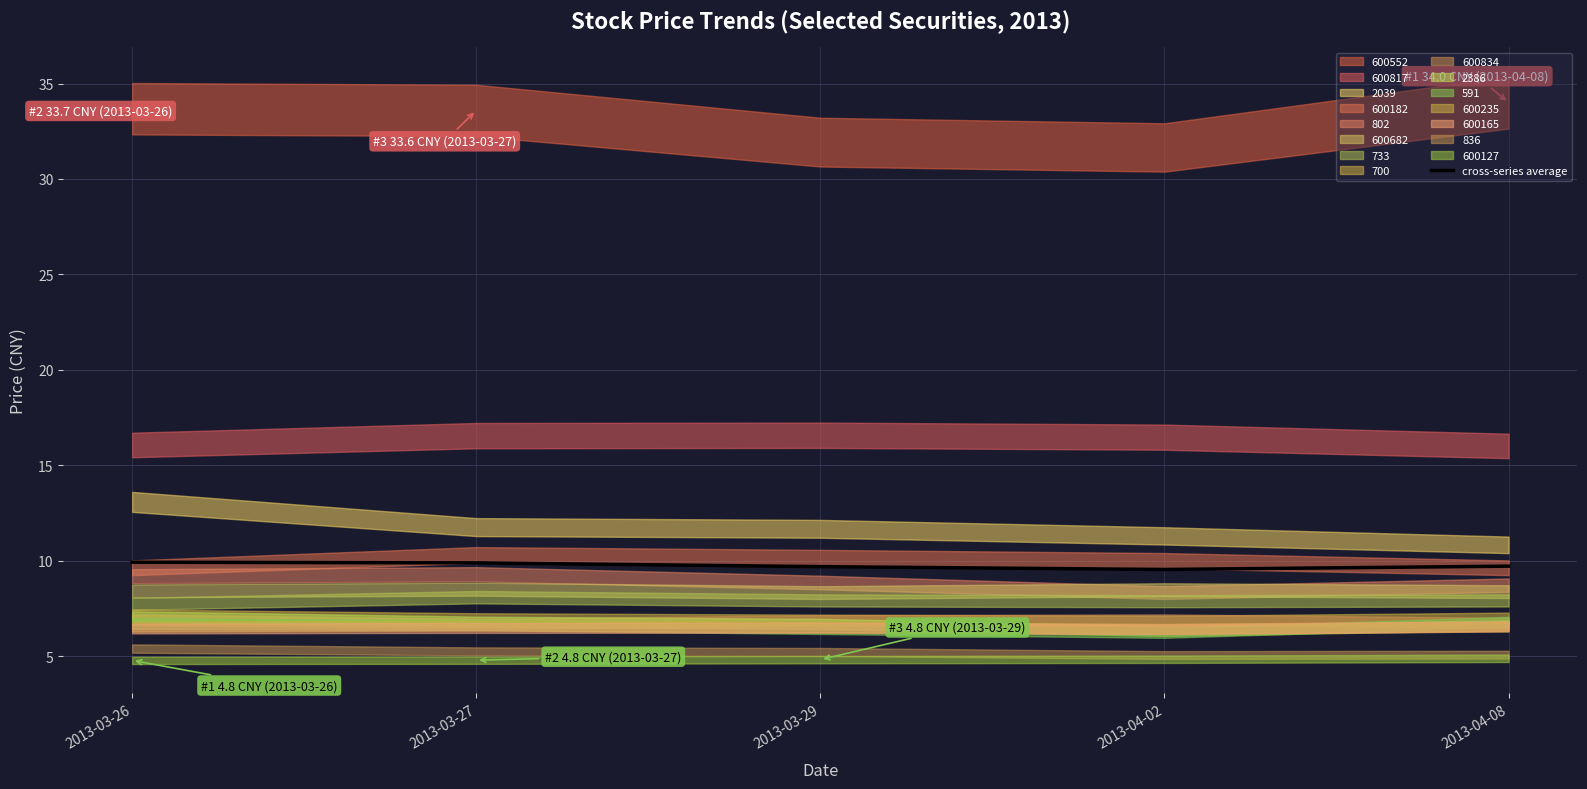

Rank the categories by value from lowest to highest.

2013-04-02, 2013-03-29, 2013-04-08, 2013-03-27, 2013-03-26